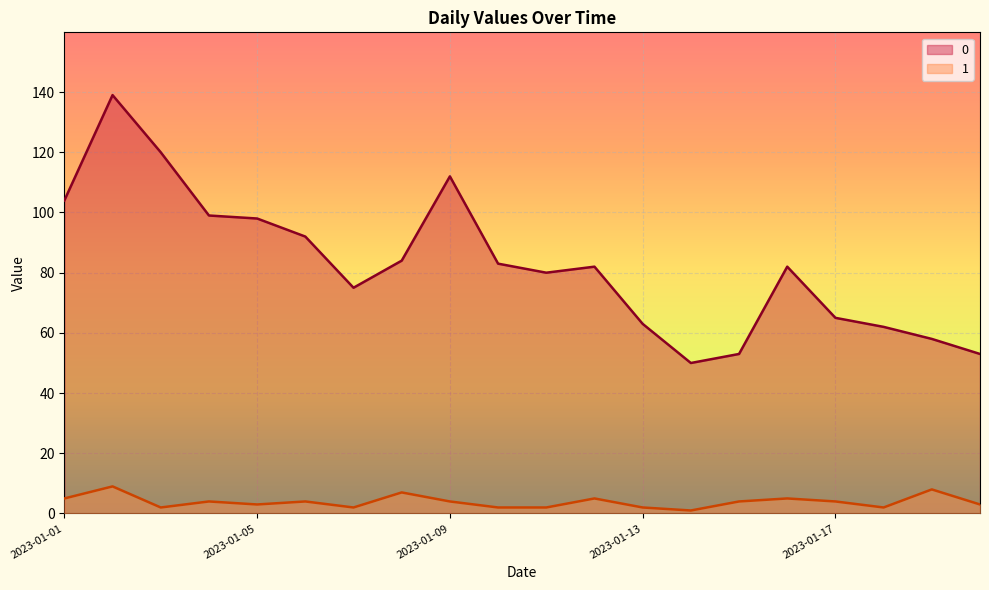

What is the sum of all 1 values?

78